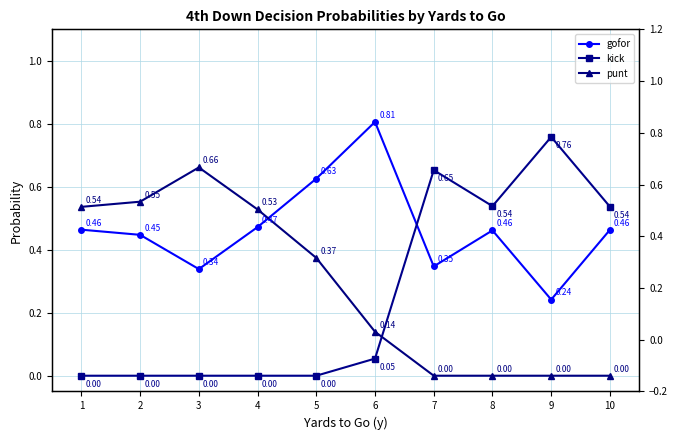

At which category does the chart reach its minimum across all series?

1